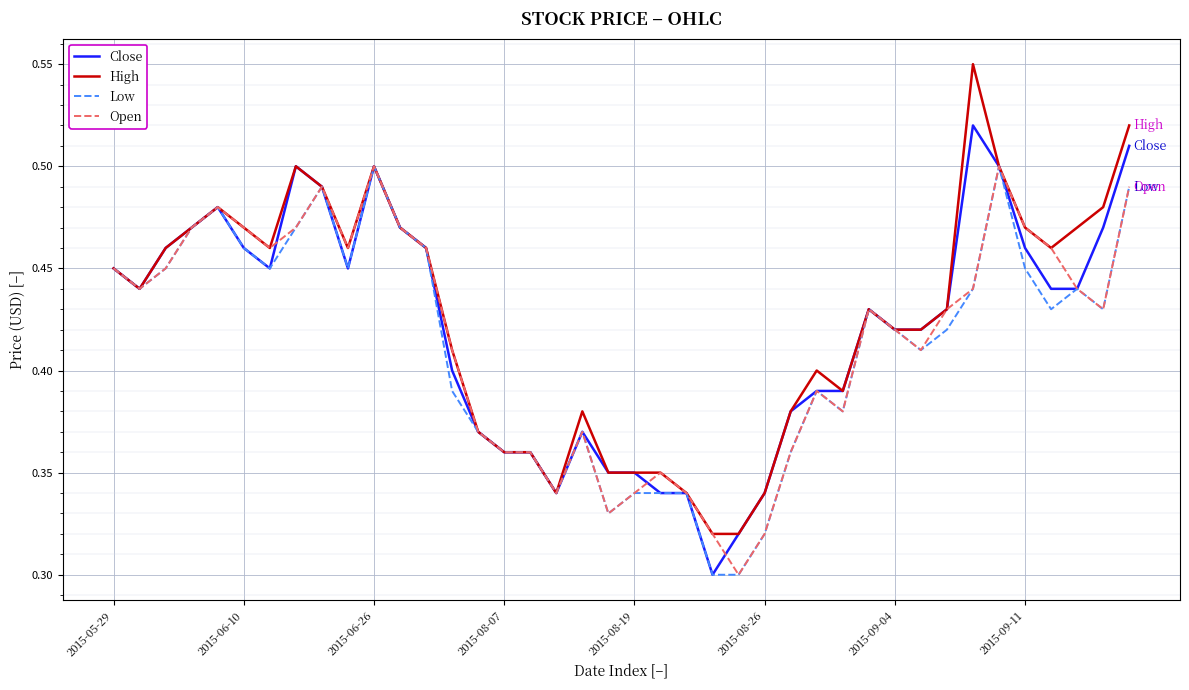

Count the number of categories in the chart.

40